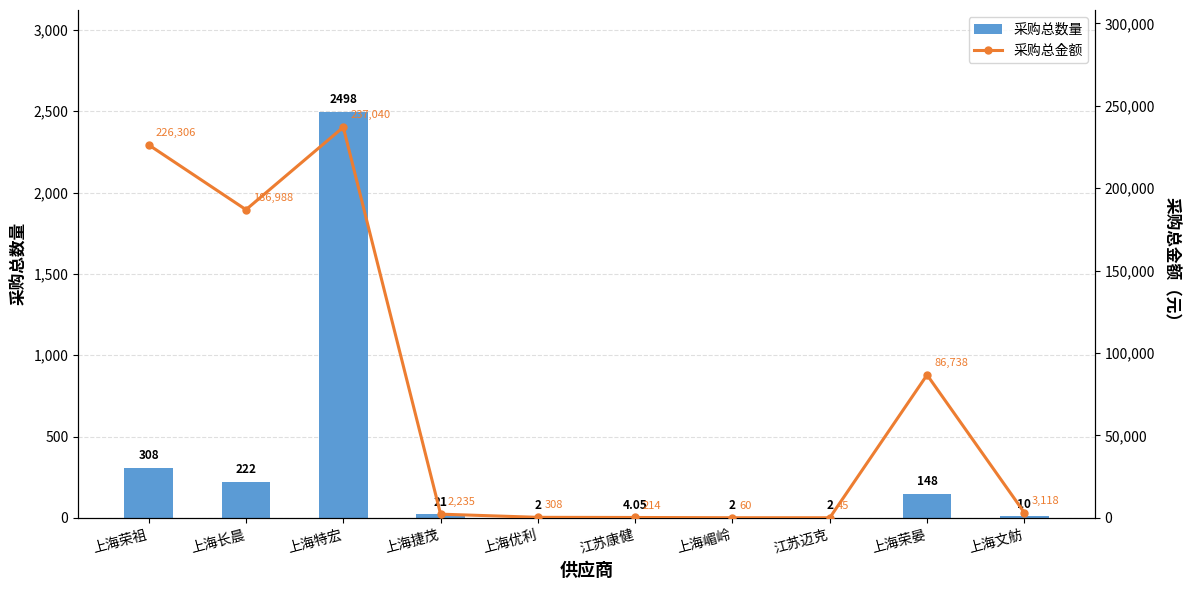

What is the total value across all series at 江苏康健?

218.1